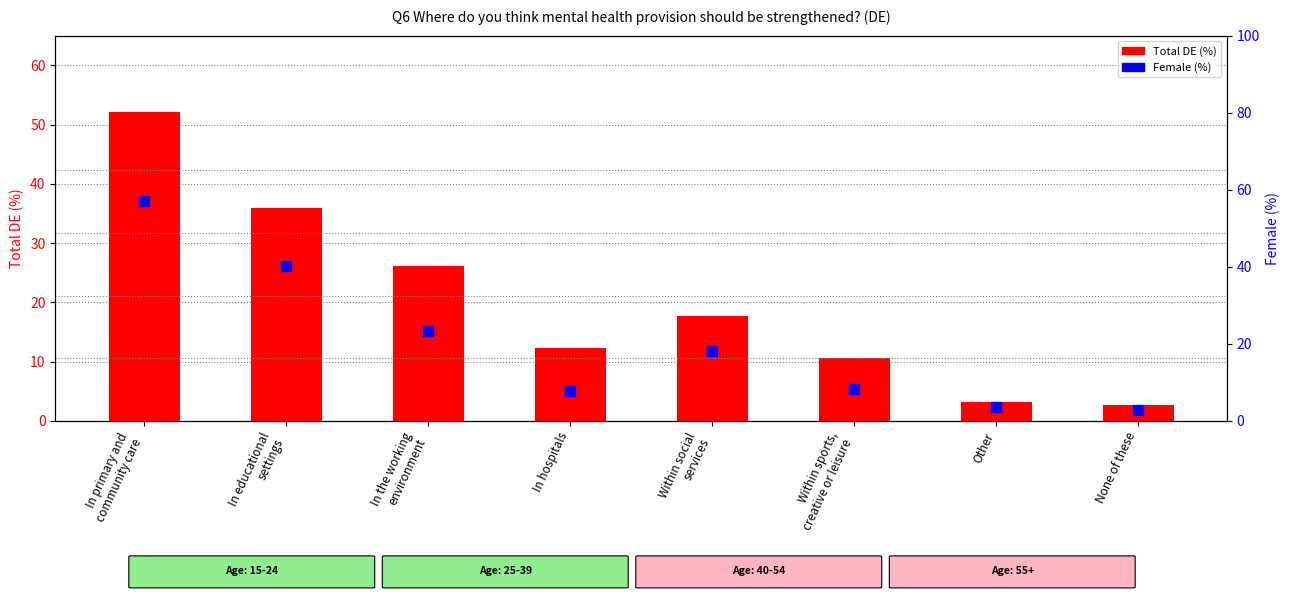

Which series has the largest total across all categories?

Female (%)